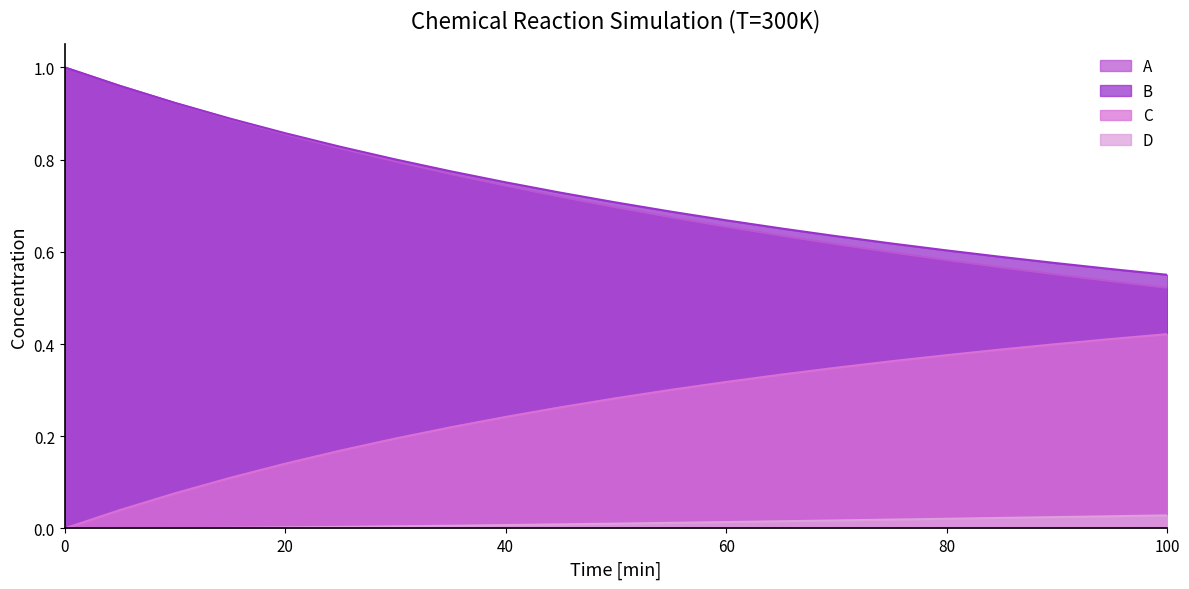

How many lines are shown in the chart?

4